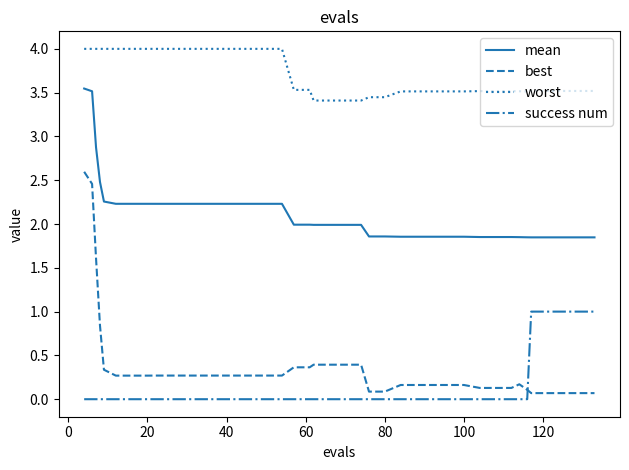

What is the sum of all success num values?

5.0